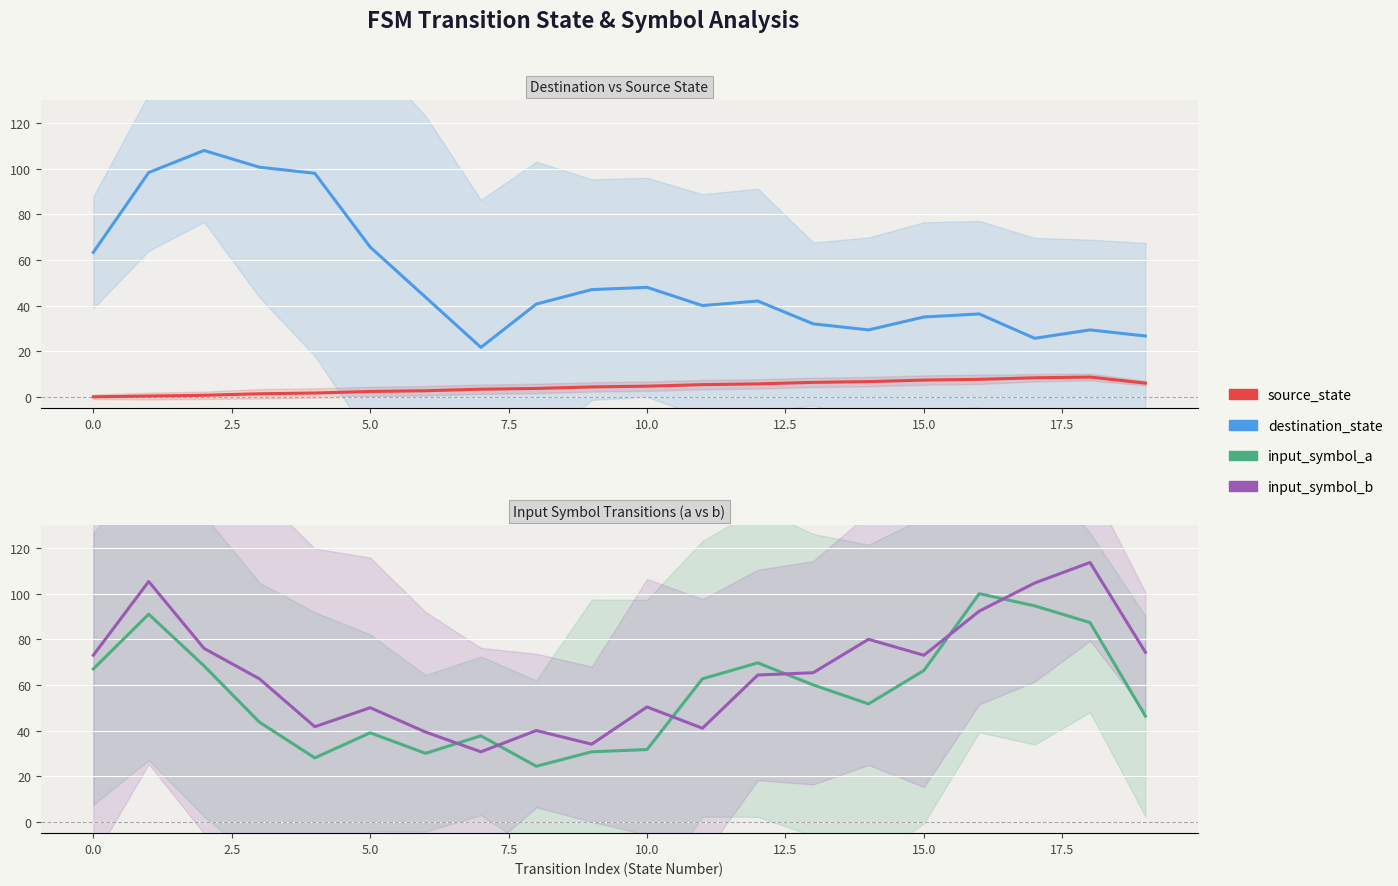

Is the value of input_symbol_b at 11 greater than the value of destination_state at 16?

Yes